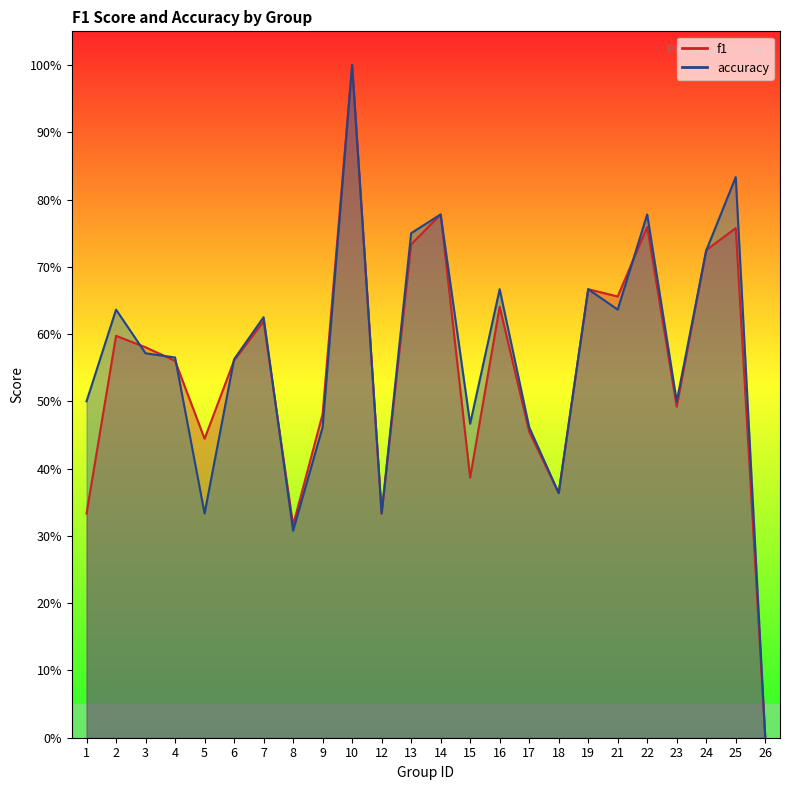

Is the value of f1 at 9 greater than the value of accuracy at 9?

Yes